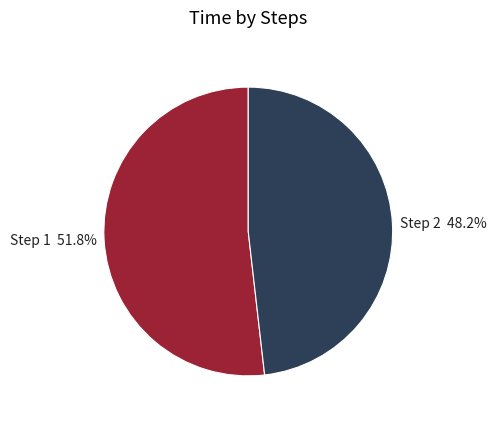

What portion of the pie excludes Step 2 48.2%?

51.8%